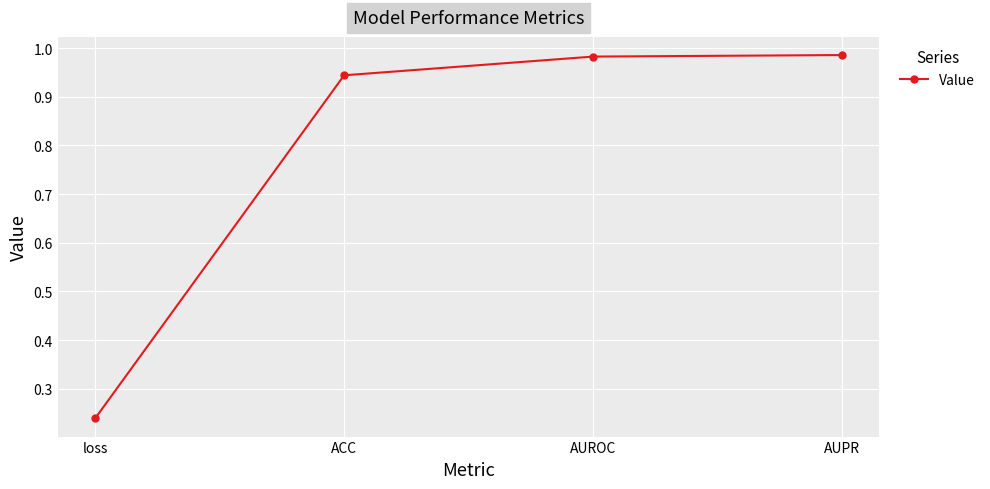

What is the sum of all values?

3.2